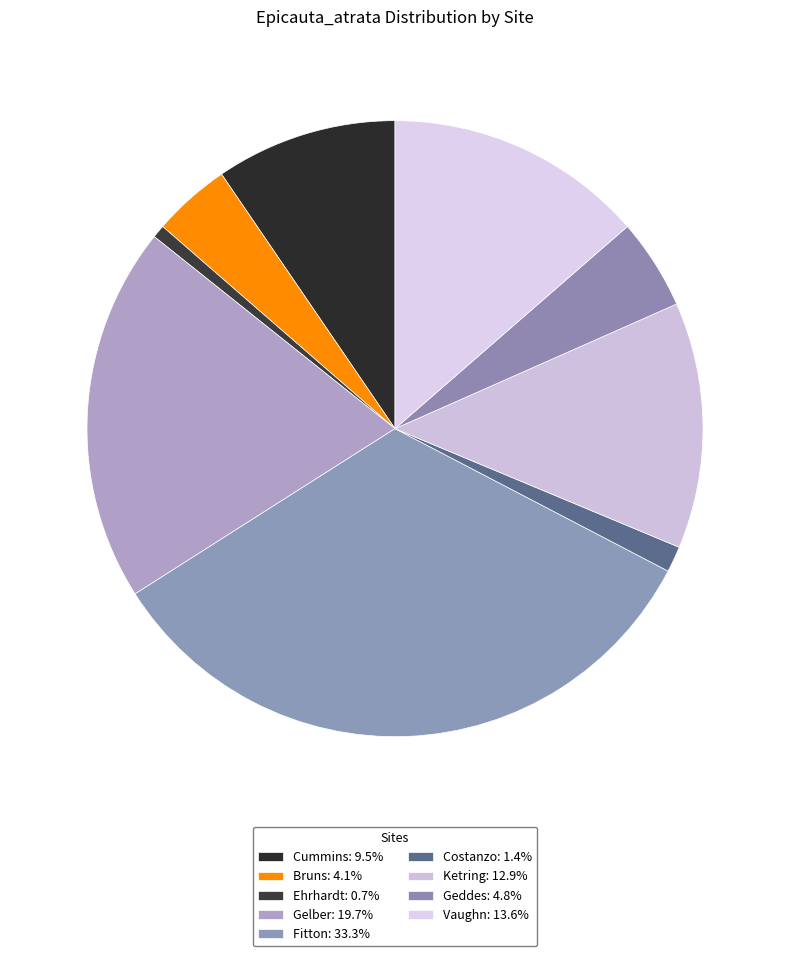

How many slices are in this pie chart?

9